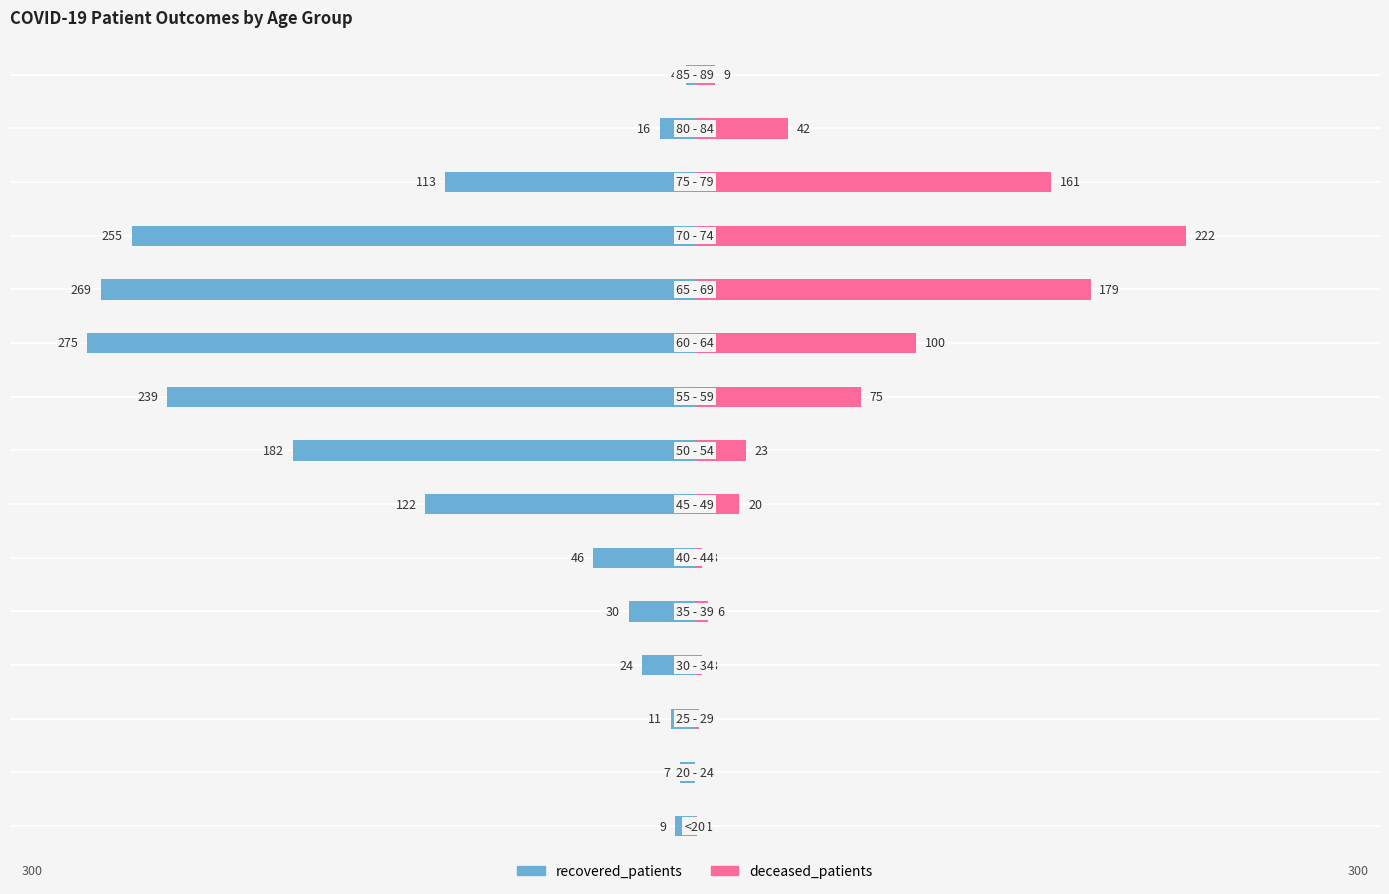

What is the value of the recovered_patients bar at the 12th from the left?

-255